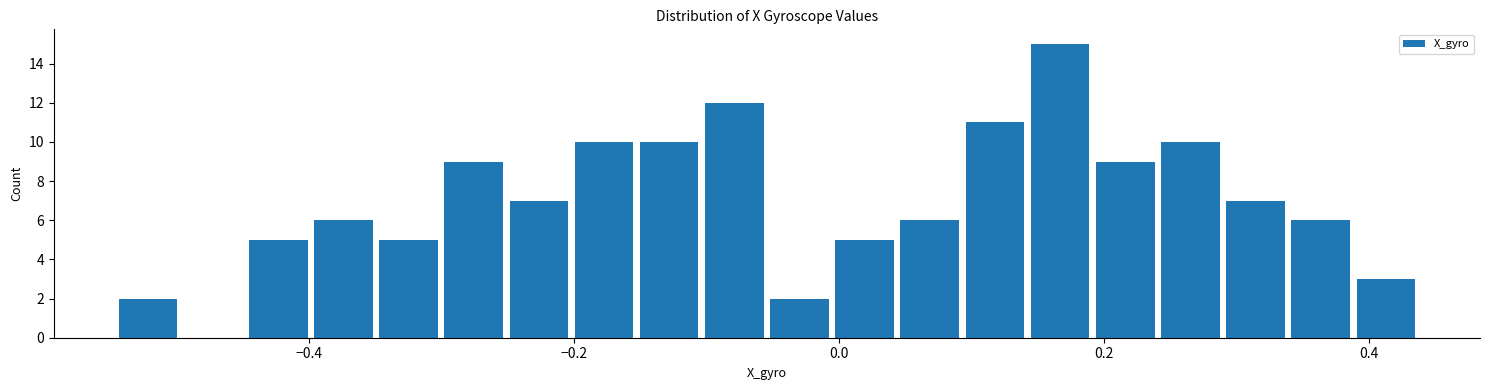

Read against the x-axis, roughly where is the centre of the tallest bar?

0.16